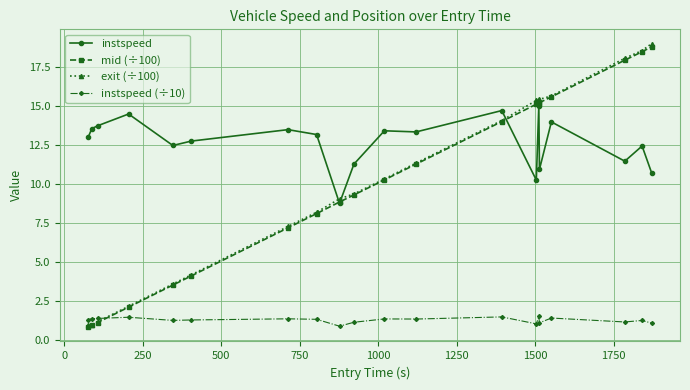

True or false: mid (÷100) and instspeed cross at least once.

True